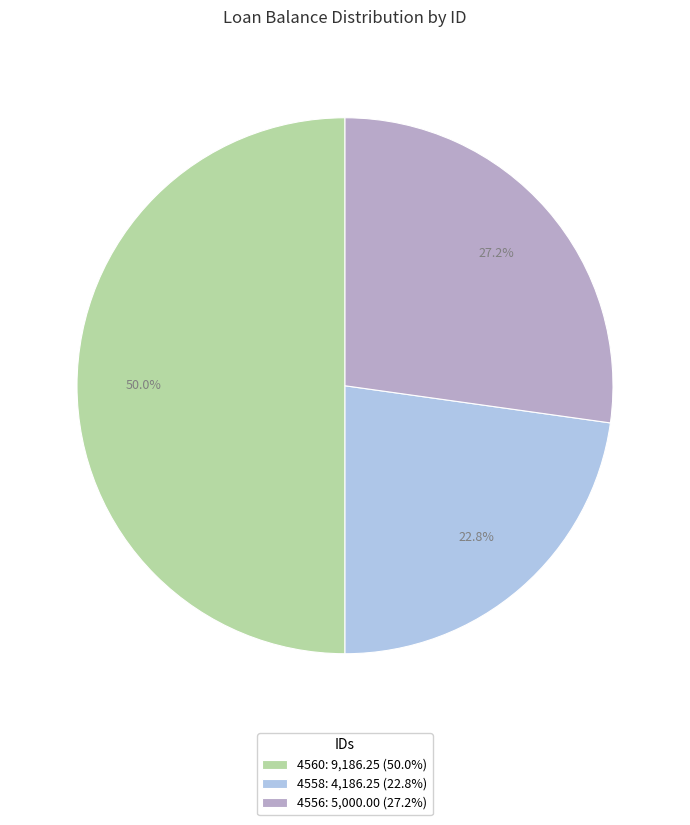

Rank the categories by value from highest to lowest.

4560, 4556, 4558